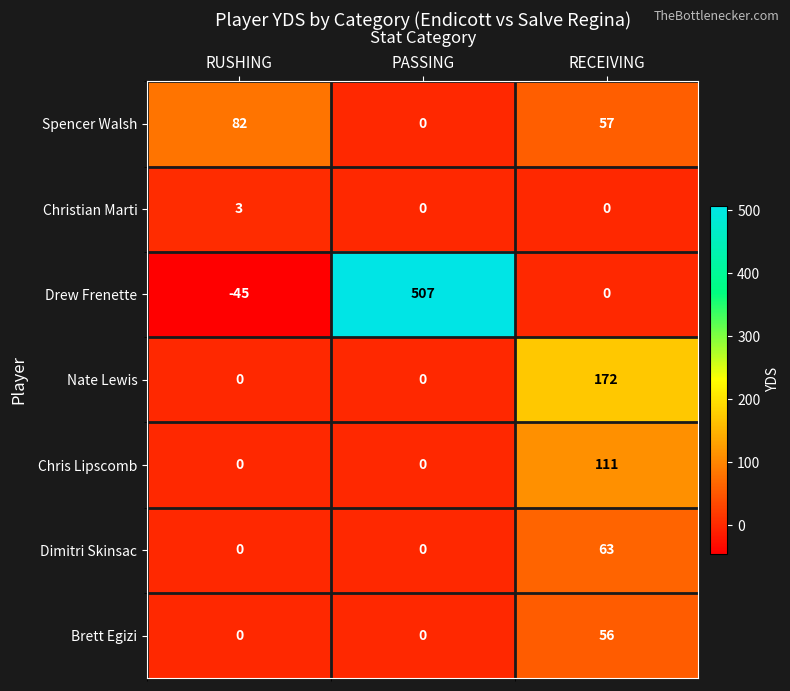

What is the spread (max minus min) of values at RUSHING?

127